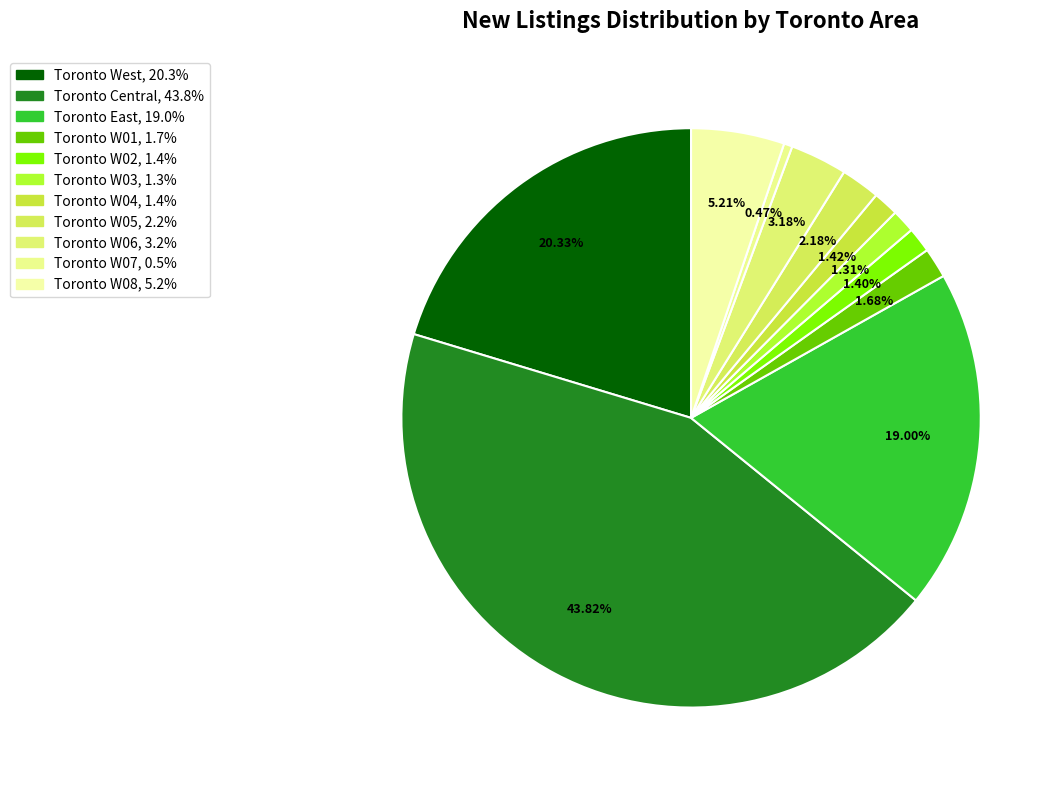

Rank the categories by value from highest to lowest.

Toronto Central, Toronto West, Toronto East, Toronto W08, Toronto W06, Toronto W05, Toronto W01, Toronto W04, Toronto W02, Toronto W03, Toronto W07